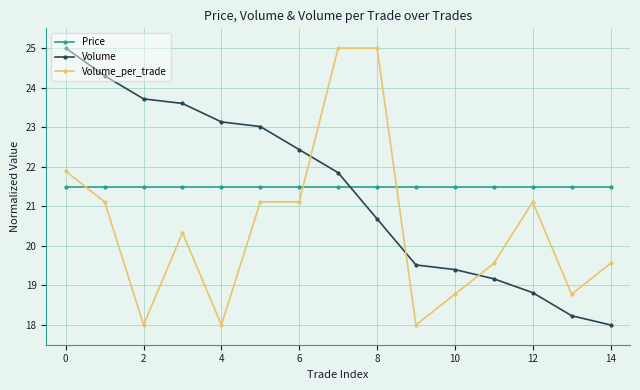

Reading left to right, extract all data points from this chart.

Price: 21.5	21.5	21.5	21.5	21.5	21.5	21.5	21.5	21.5	21.5	21.5	21.5	21.5	21.5	21.5
Volume: 25.0	24.3	23.7	23.6	23.1	23.0	22.4	21.9	20.7	19.5	19.4	19.2	18.8	18.2	18.0
Volume_per_trade: 21.9	21.1	18.0	20.3	18.0	21.1	21.1	25.0	25.0	18.0	18.8	19.6	21.1	18.8	19.6